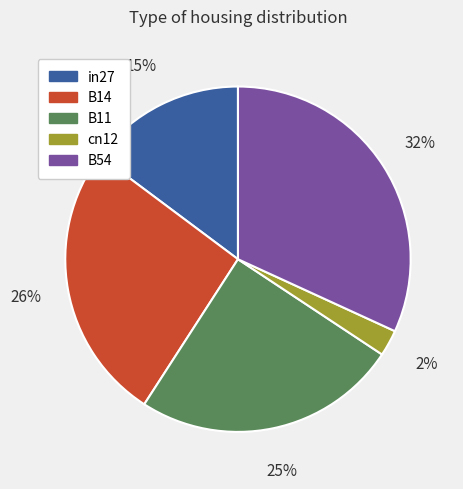

True or false: in27 accounts for 26% of the total.

False